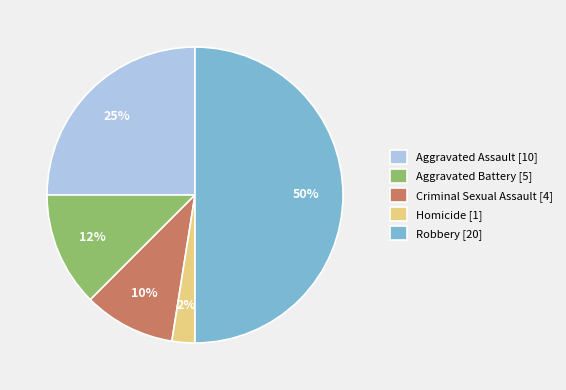

True or false: Aggravated Assault [10] accounts for 25% of the total.

True